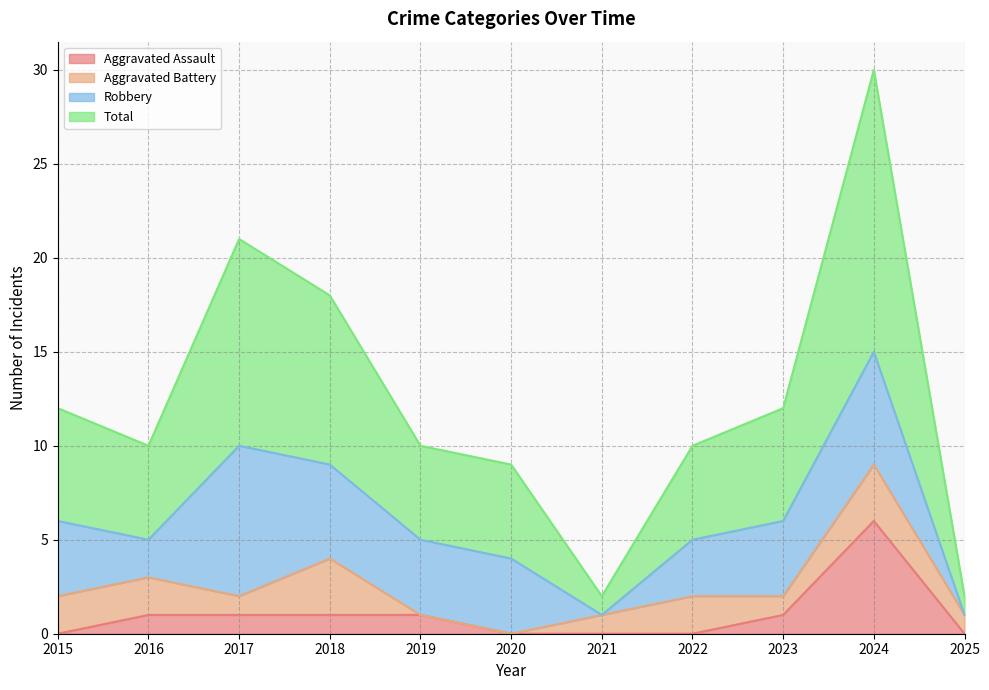

Which category has the highest value in the Aggravated Assault series?

2024